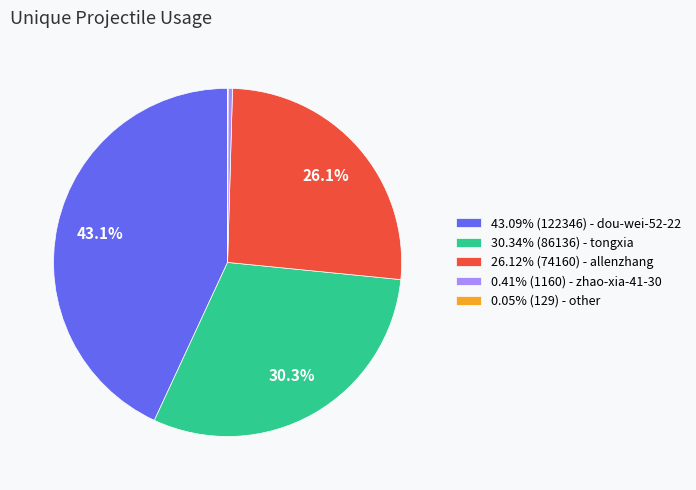

What percentage is NOT represented by 43.09% (122346) - dou-wei-52-22?

56.9%